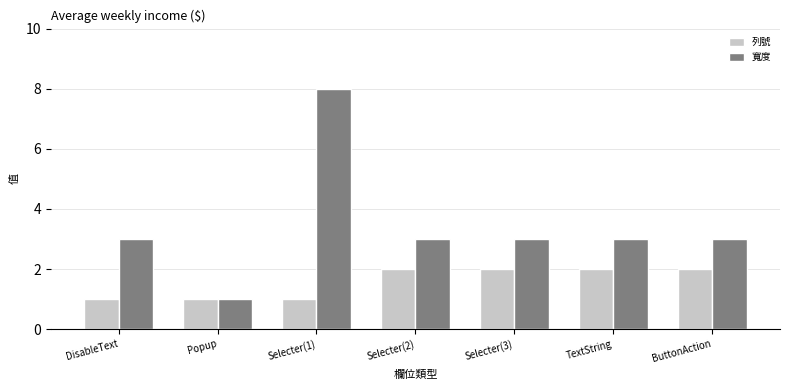

Reading left to right, list all the values displayed in this chart.

列號: 1	1	1	2	2	2	2
寬度: 3	1	8	3	3	3	3